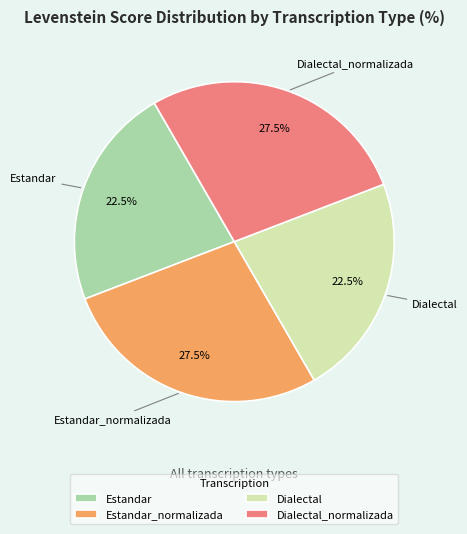

To the nearest percent, what is the combined percentage of Dialectal_normalizada and Estandar_normalizada?

55%